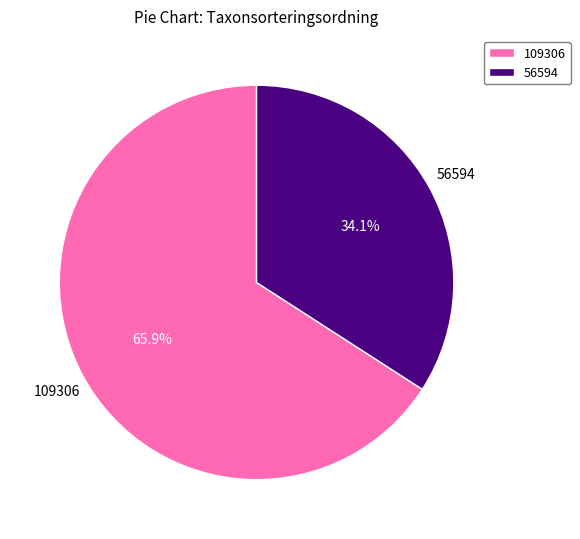

Combined, do 109306 and 56594 account for over 50%?

Yes